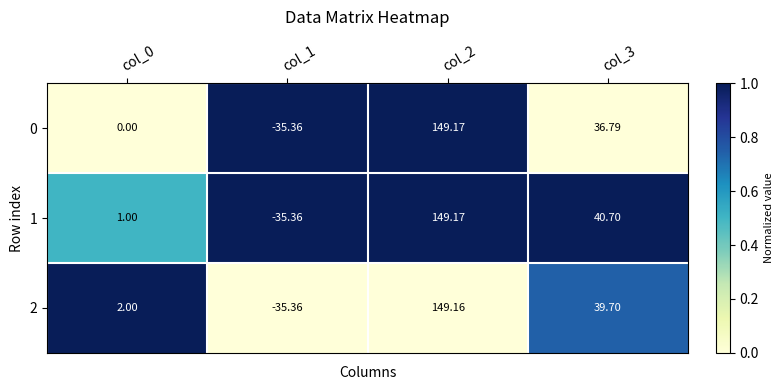

Is the value of 0 at col_2 greater than the value of 2 at col_3?

Yes